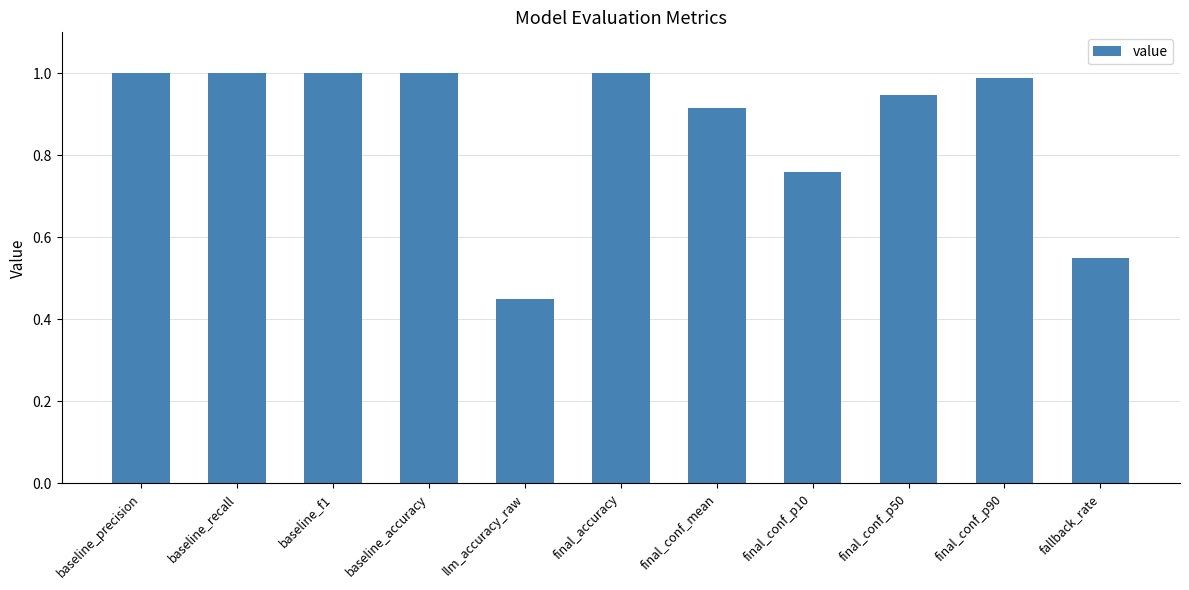

What is the label of the 5th bar from the right?

final_conf_mean